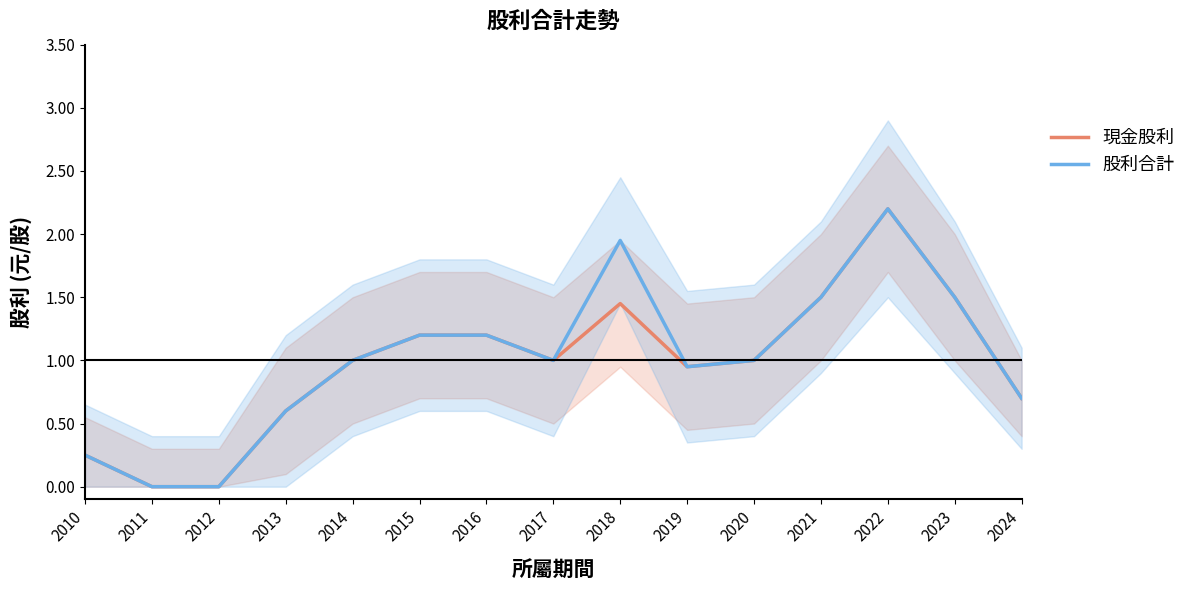

Is the value of 股利合計 at 2017 greater than the value of 現金股利 at 2014?

No